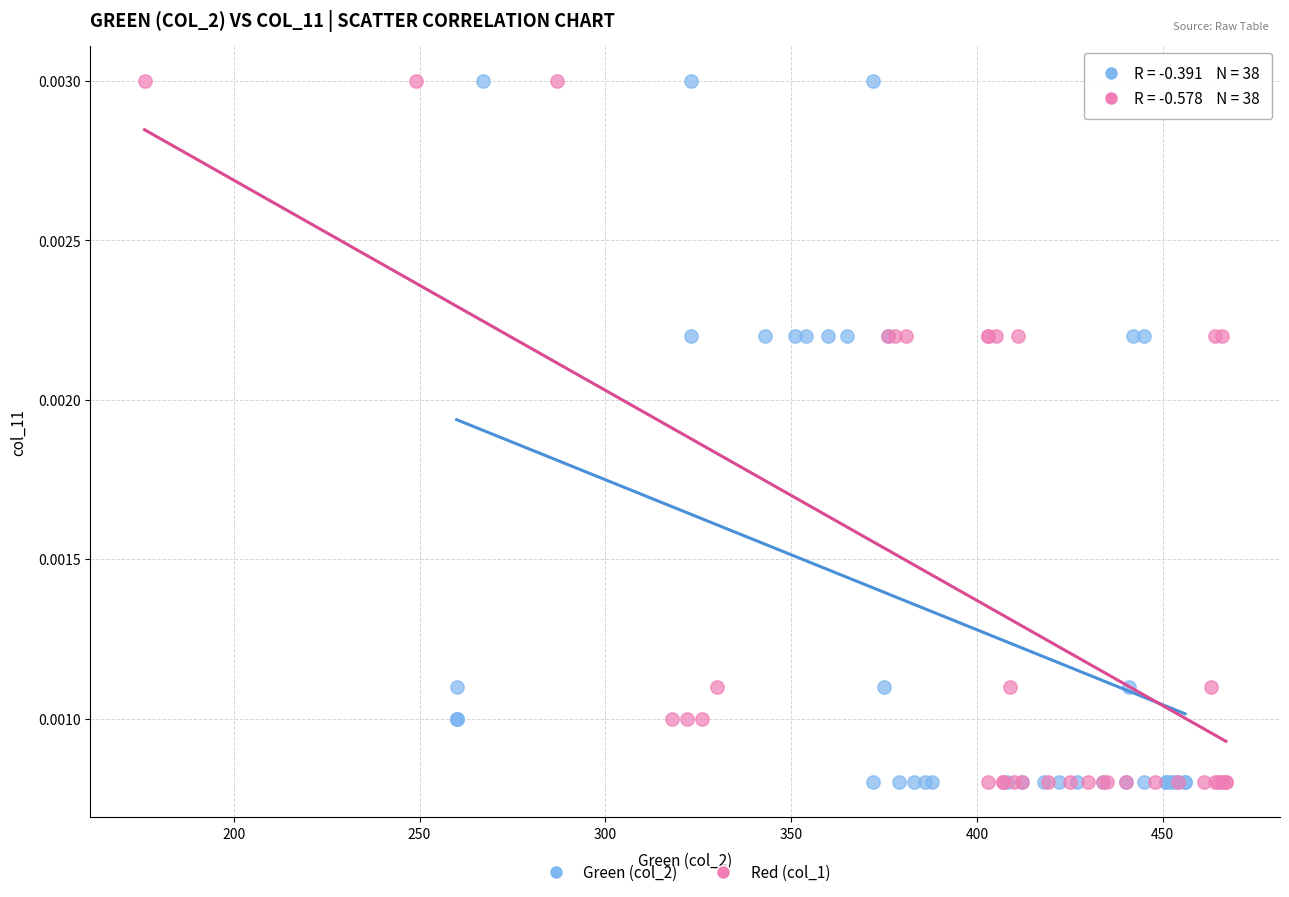

What are all the series names shown in the legend?

Green (col_2), Red (col_1)